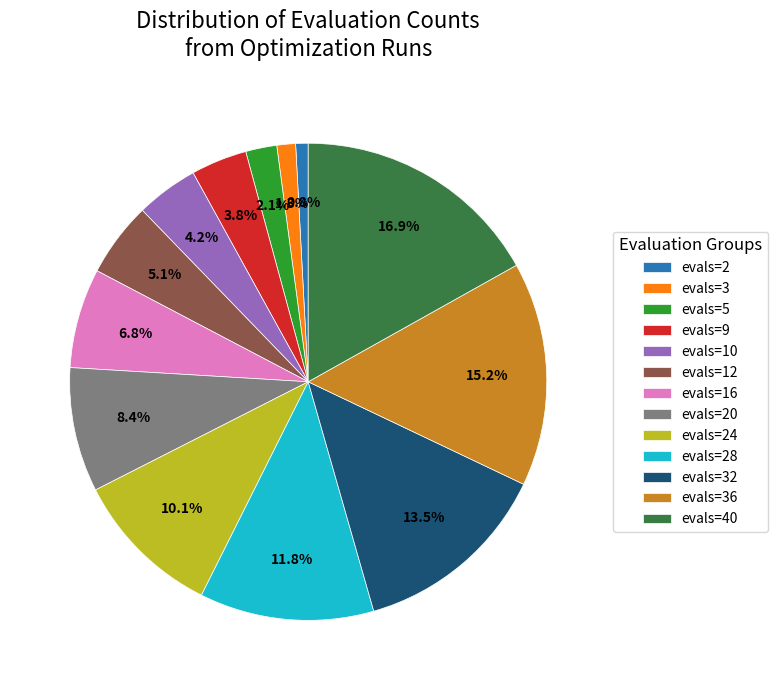

Count the number of slices in the pie.

13